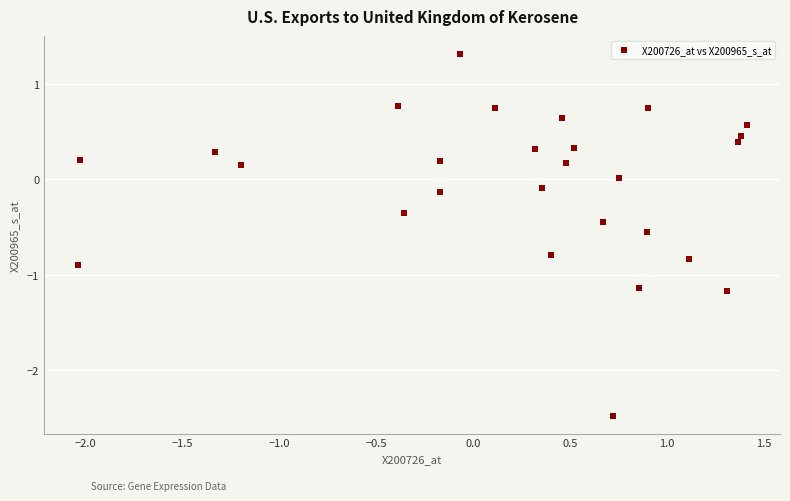

What is the range of X values (max minus min)?

3.4